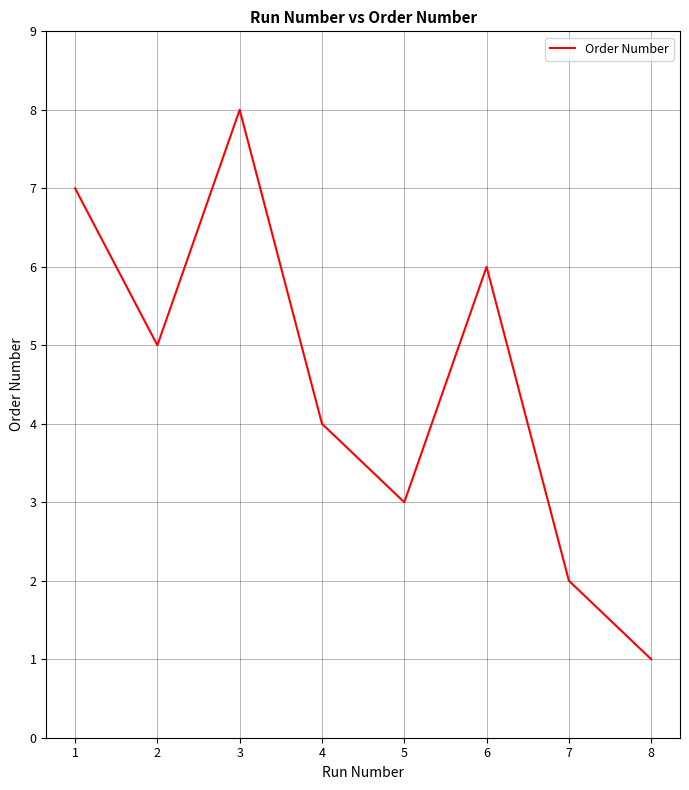

Rank the categories by value from lowest to highest.

8, 7, 5, 4, 2, 6, 1, 3